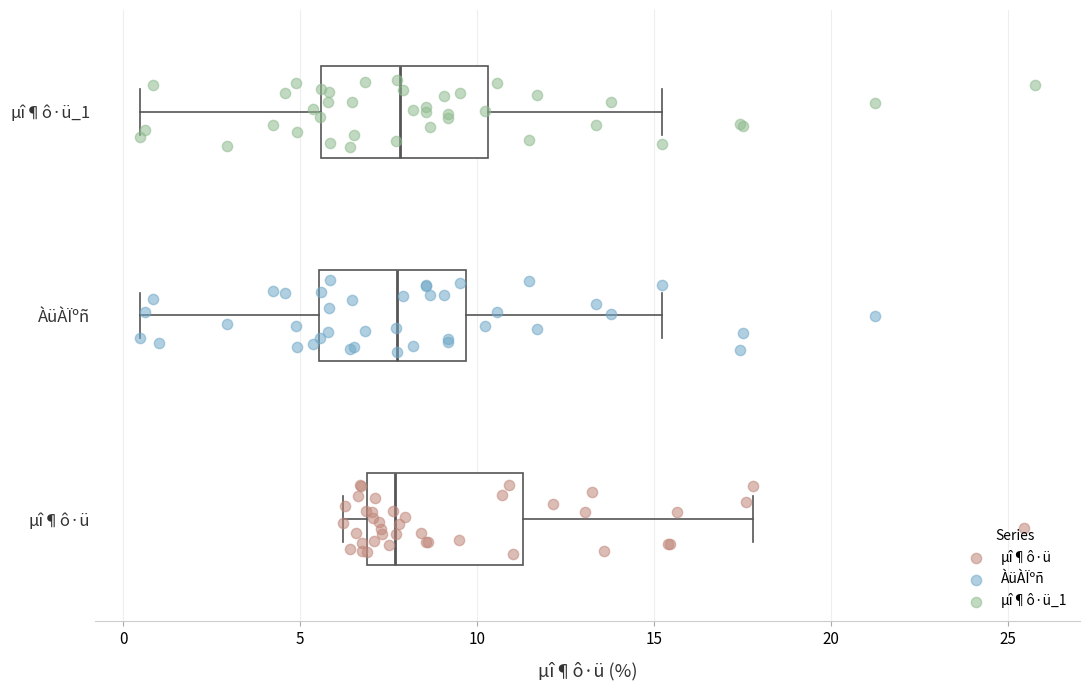

Where does the median line of the box for µî¶ô·ü_1 sit on the x-axis? The values are not printed on the chart, so give them approximately, as read against the axis.

8.0